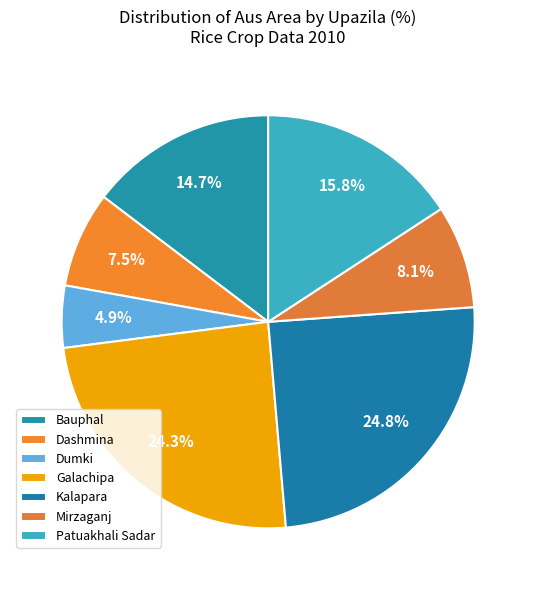

Count the number of slices in the pie.

7